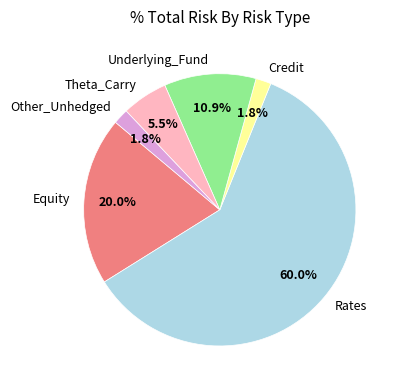

What portion of the pie excludes Other_Unhedged?

98.2%